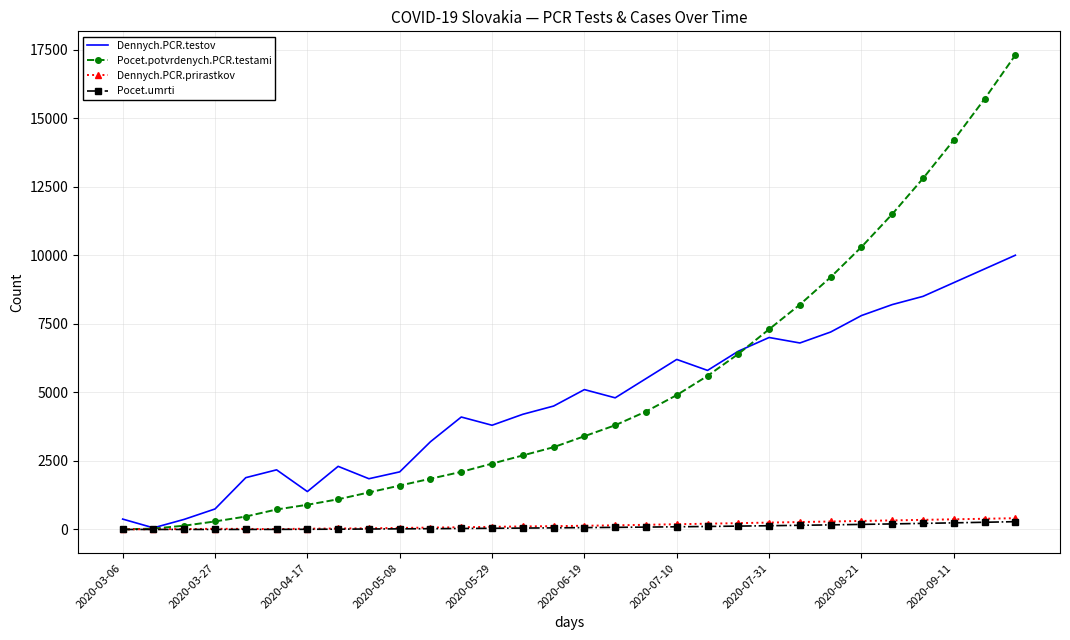

Which series has the largest range (max minus min)?

Pocet.potvrdenych.PCR.testami